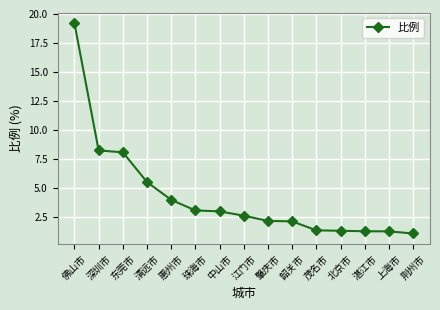

Does the chart have visible grid lines?

Yes